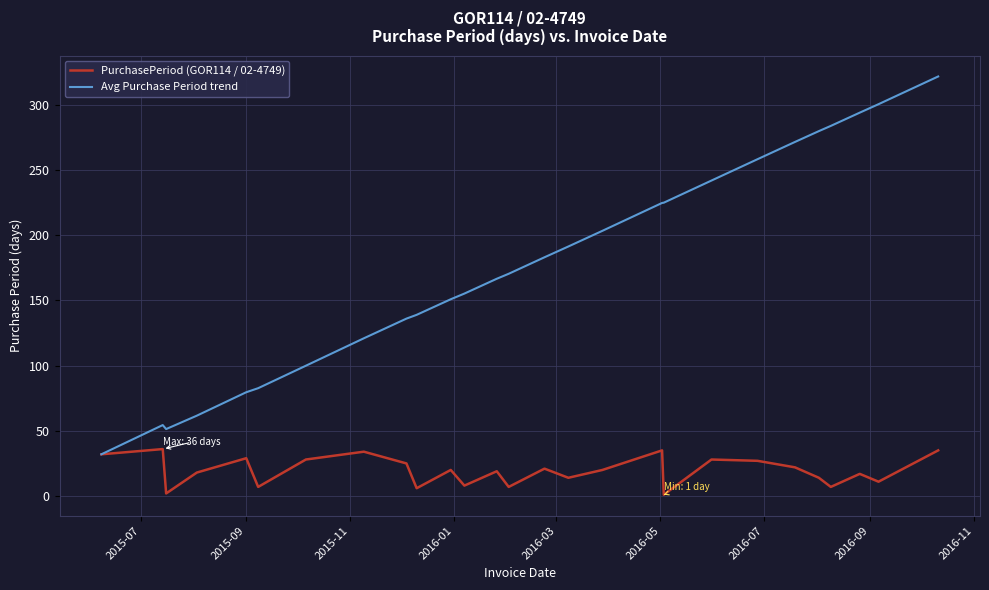

Which series has the widest spread of values?

Avg Purchase Period trend